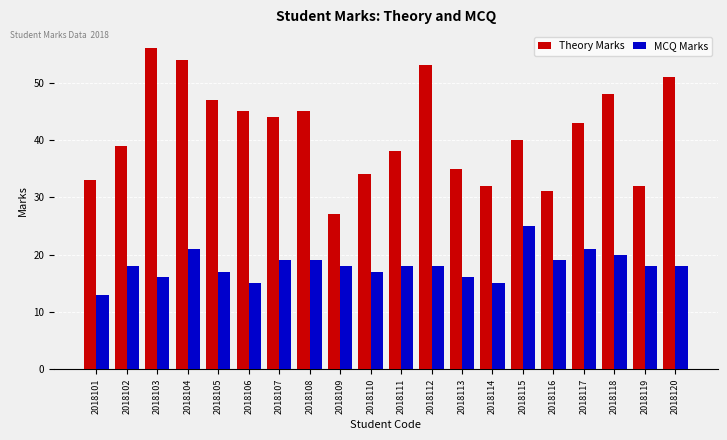

List the series in order of their peak value, lowest first.

MCQ Marks, Theory Marks